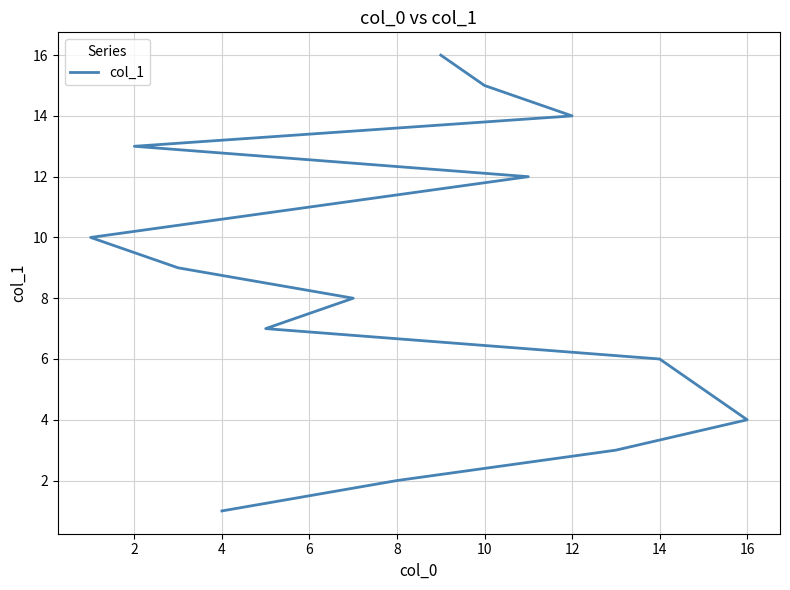

Count the number of data series in this chart.

1